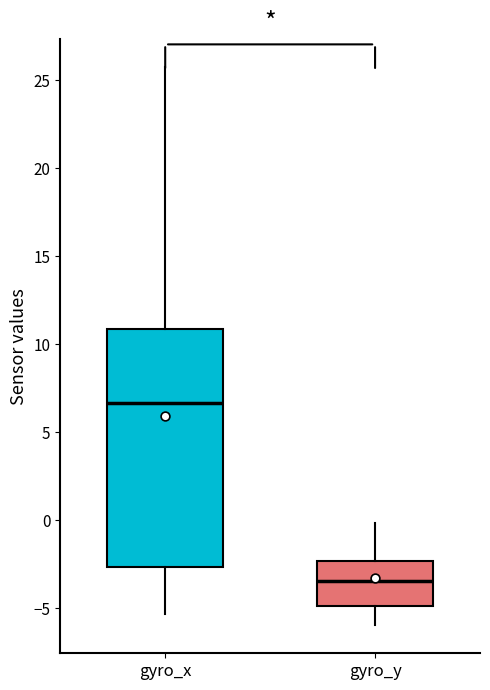

Reading left to right, read every box against the y-axis: the position of its median line, the range the box covers, and the ends of its whiskers. The values are not printed on the chart, so give them approximately, as read against the axis.

gyro_x: median 6.5, box -2.5 to 11.0, whiskers -5.5 to 25.5
gyro_y: median -3.5, box -5.0 to -2.5, whiskers -6.0 to 0.0